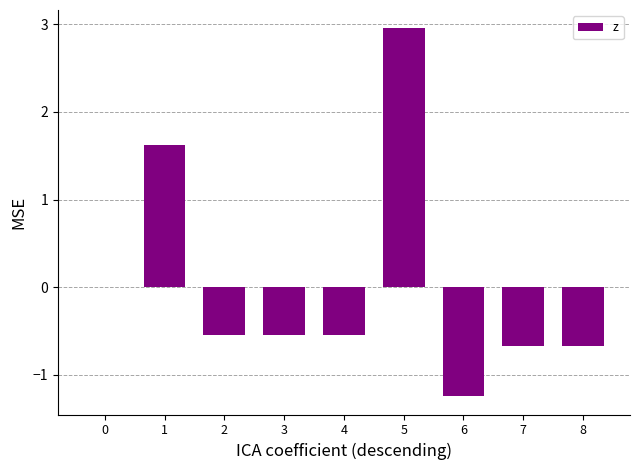

Reading left to right, what are all the values shown in this chart?

0=0.0	1=1.6	2=-0.5	3=-0.5	4=-0.5	5=3.0	6=-1.2	7=-0.7	8=-0.7